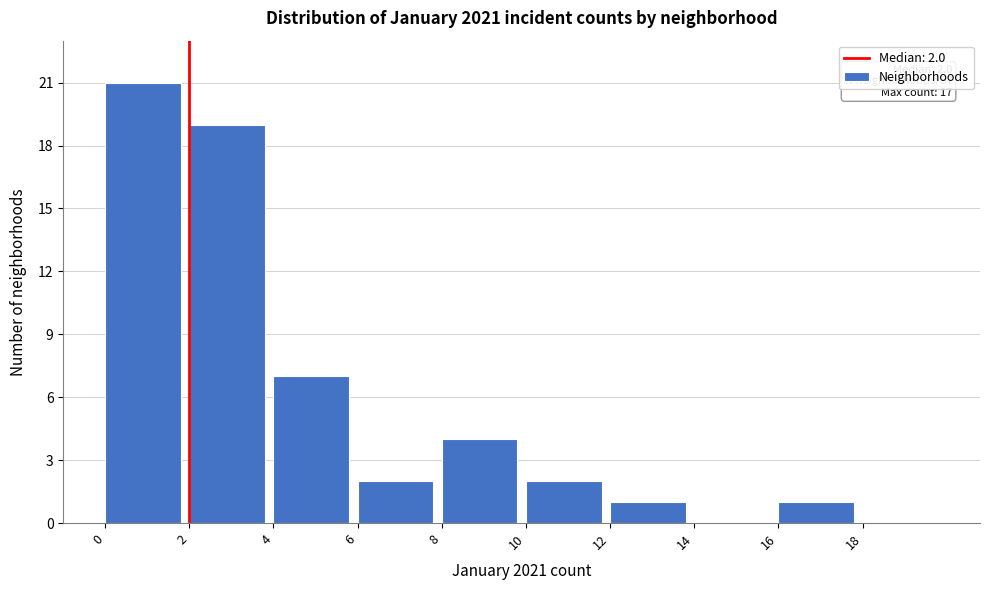

Over which range of the x-axis is the bar tallest?

0 to 2